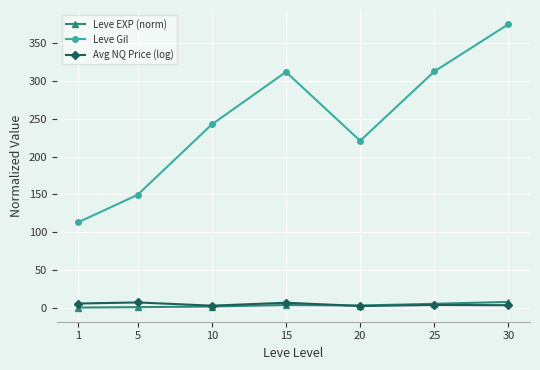

How many intersections are there between Avg NQ Price (log) and Leve EXP (norm)?

1